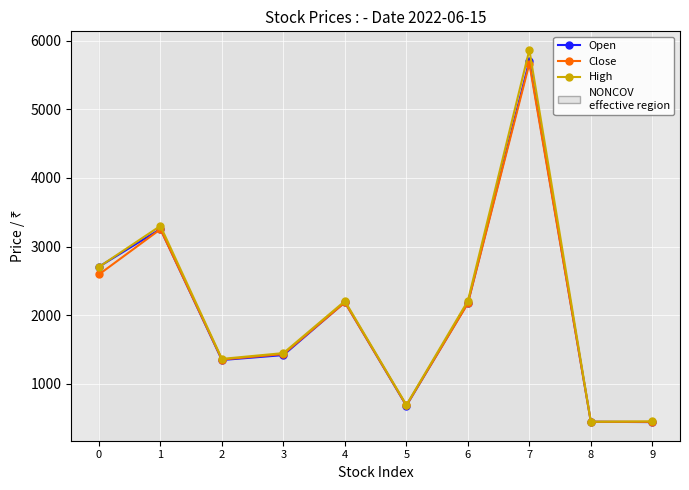

Where is the first local maximum for Open?

1